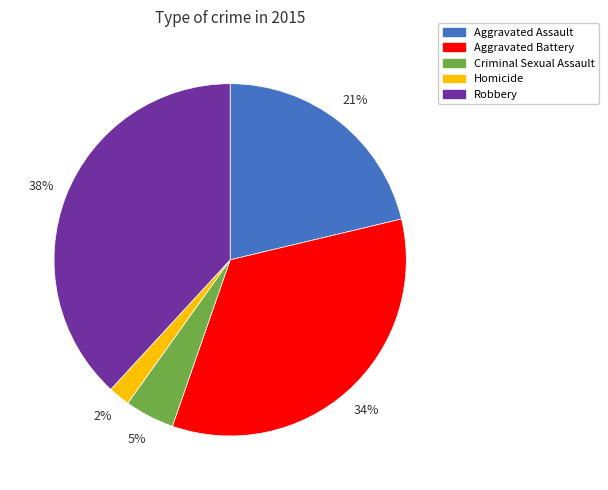

The Aggravated Assault slice represents 21% of the pie. True or false?

True